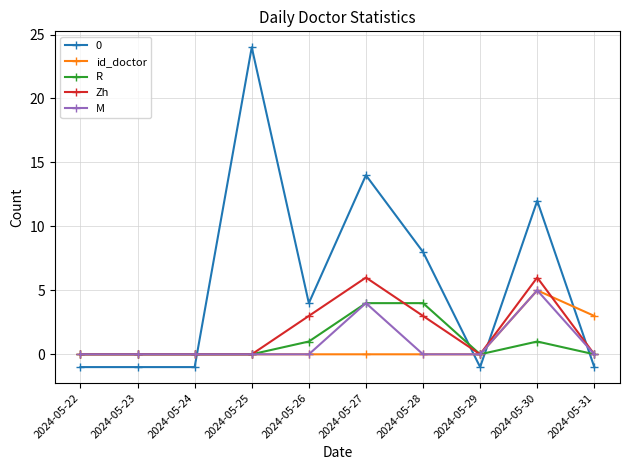

What is the sum of the R values at 2024-05-27 and 2024-05-28?

8